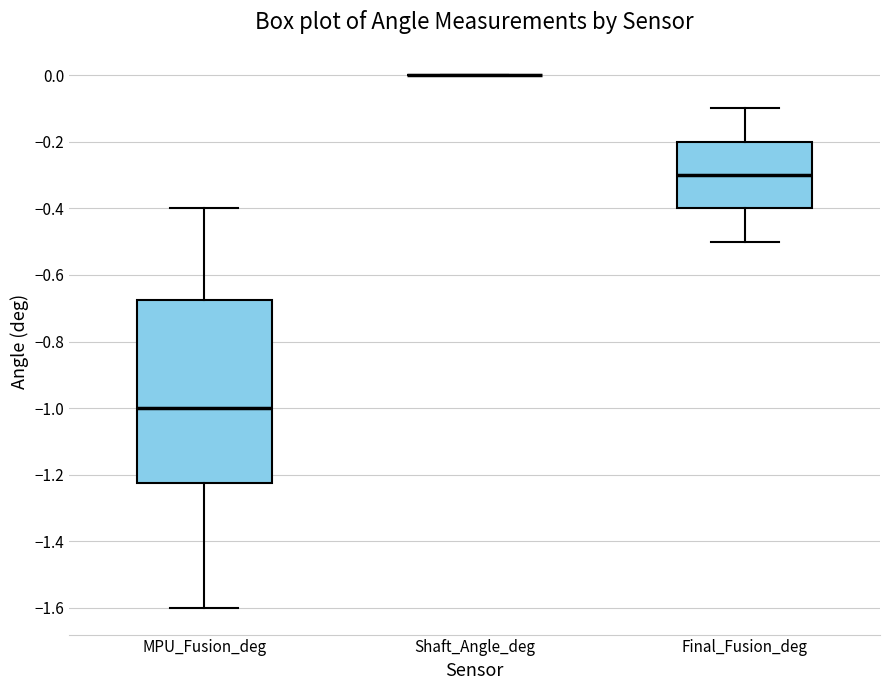

Reading left to right, read every box against the y-axis: the position of its median line, the range the box covers, and the ends of its whiskers. The values are not printed on the chart, so give them approximately, as read against the axis.

MPU_Fusion_deg: median -1.00, box -1.22 to -0.68, whiskers -1.60 to -0.40
Shaft_Angle_deg: box collapsed to a line at 0.00, whiskers 0.00 to 0.00
Final_Fusion_deg: median -0.30, box -0.40 to -0.20, whiskers -0.50 to -0.10